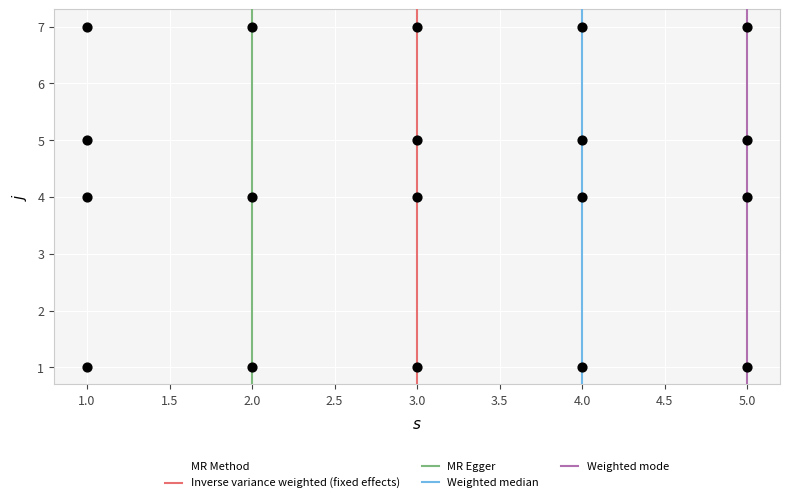

What is the range of X values (max minus min)?

4